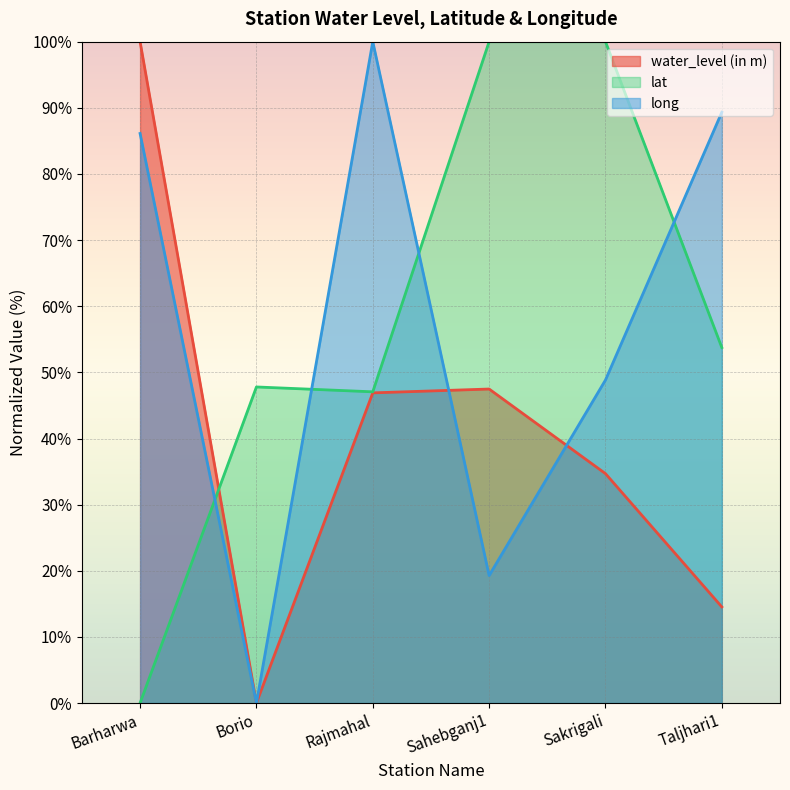

What is the value of the water_level (in m) point at the 4th from the left?

47.5